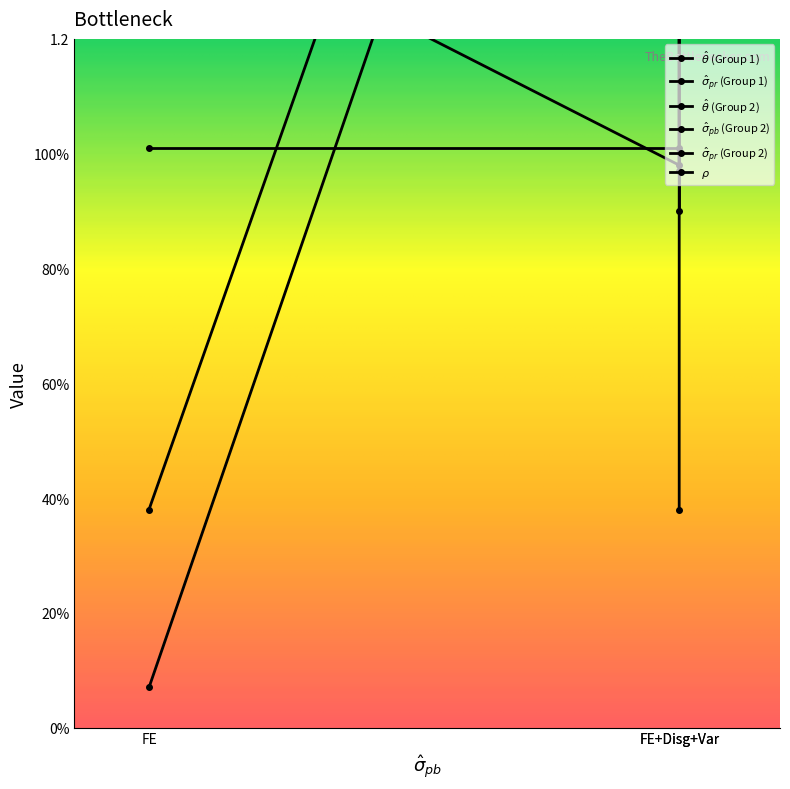

What is the total value across all series at FE?

5.7